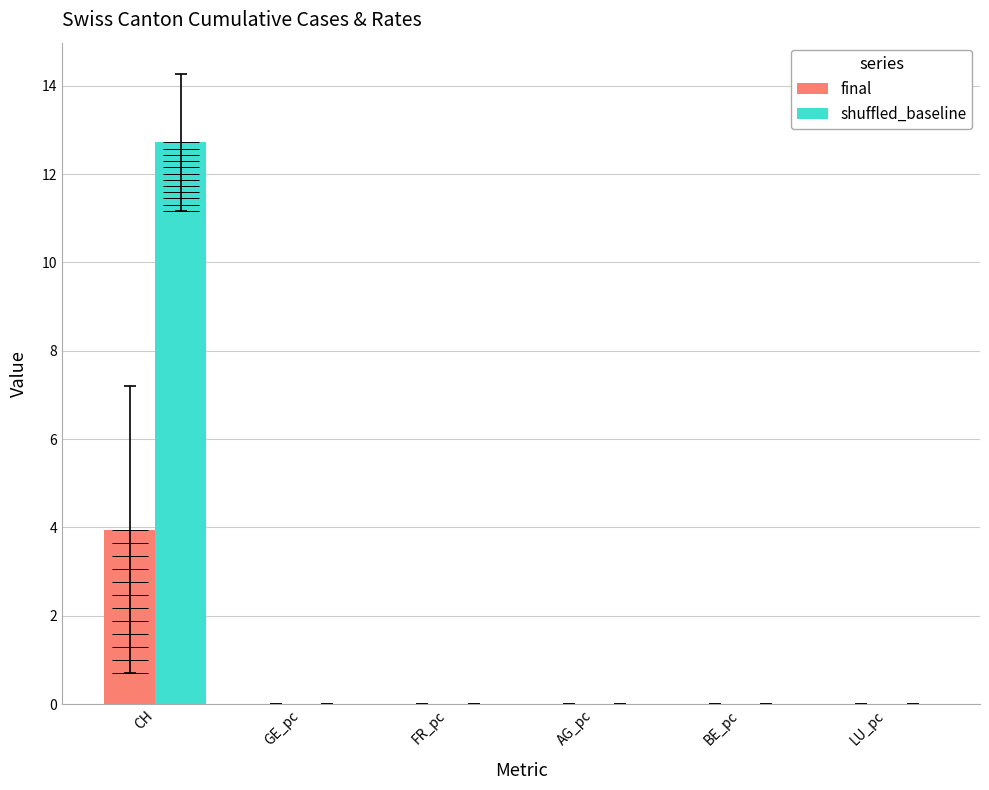

Is the value of final at FR_pc greater than the value of shuffled_baseline at CH?

No